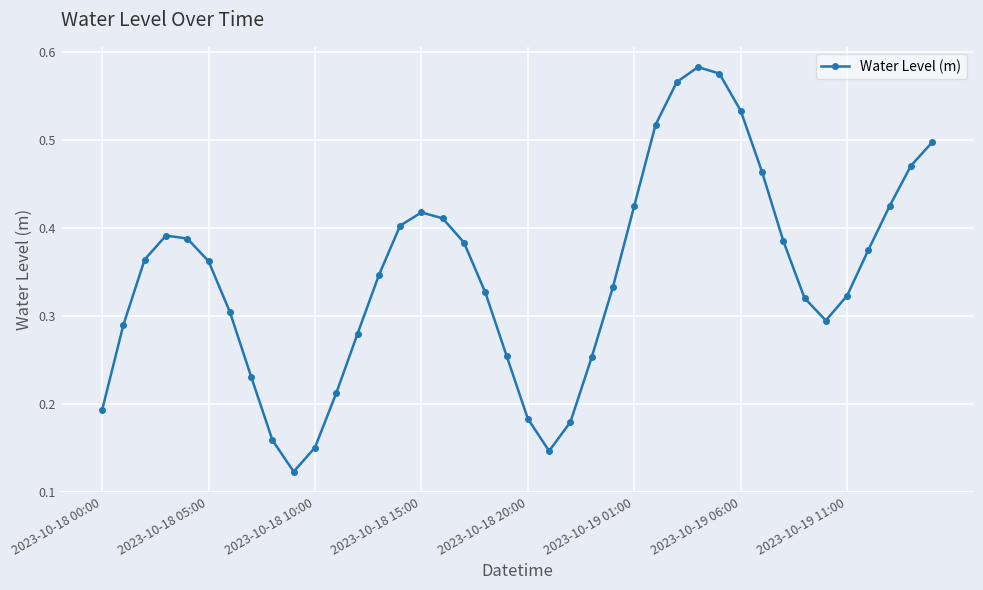

What is the sum of all values?

13.8